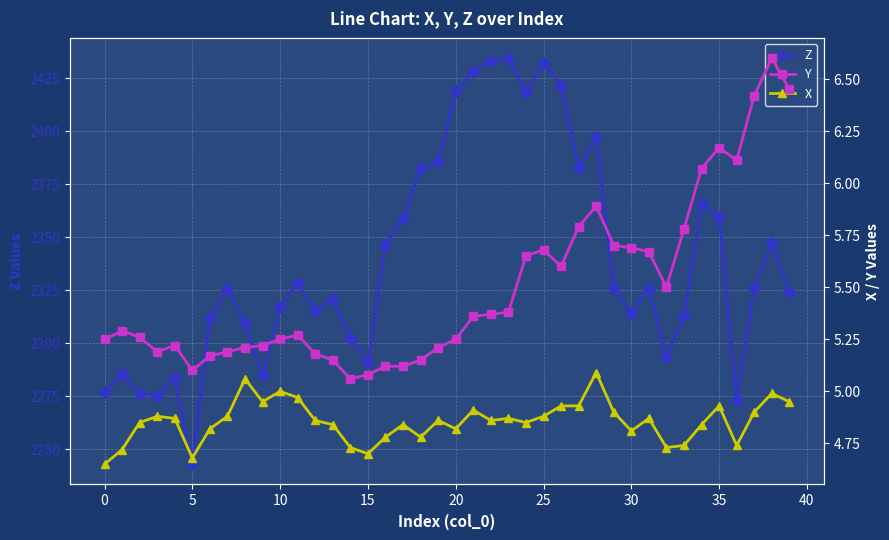

Which series has the widest spread of values?

Z